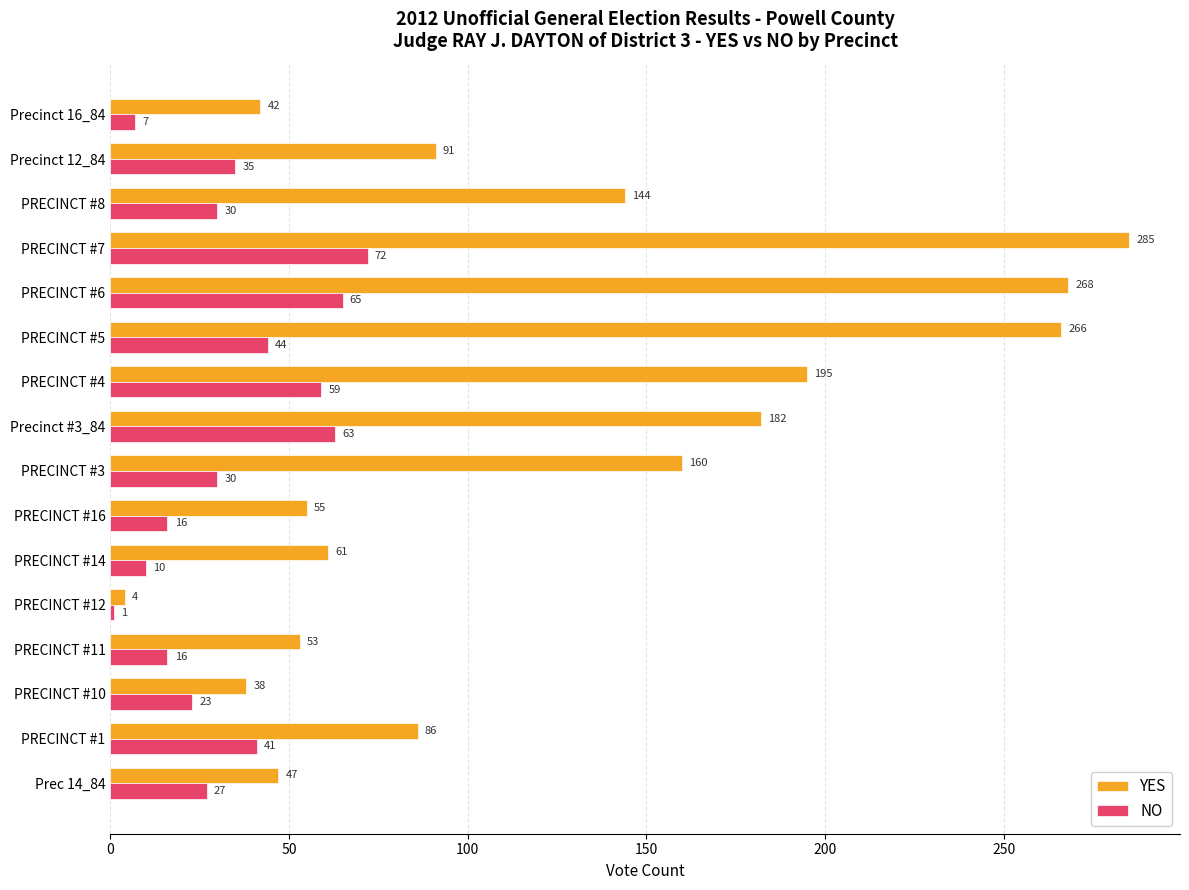

The NO series shows 34 at PRECINCT #10. True or false?

False